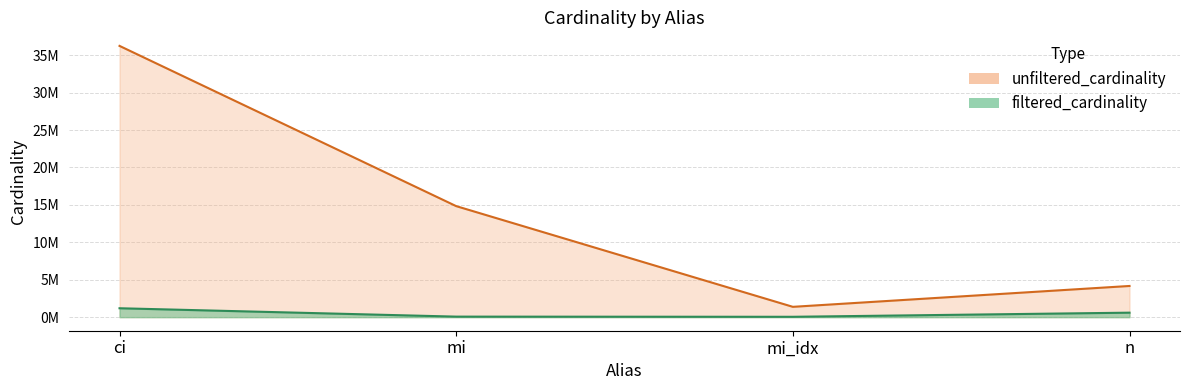

What is the minimum value shown in the chart?

49256